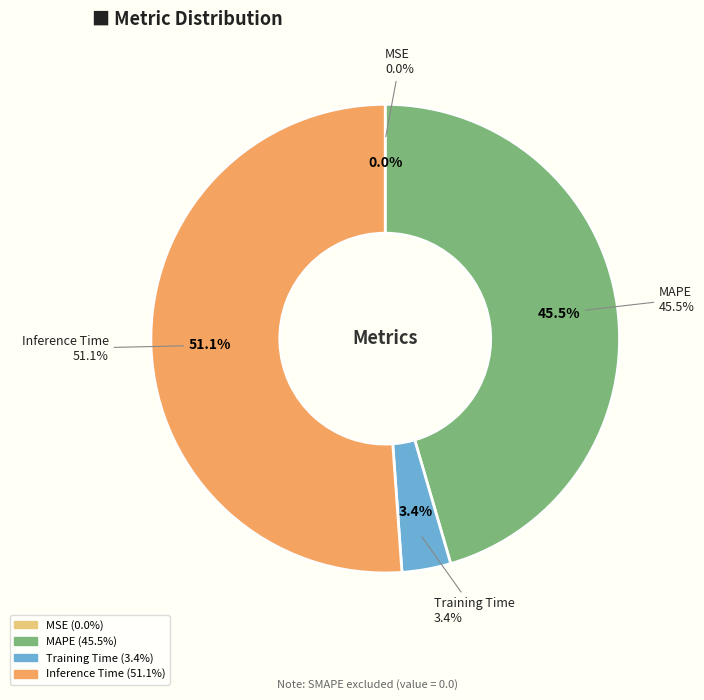

Is there any slice that represents more than half of the pie?

Yes